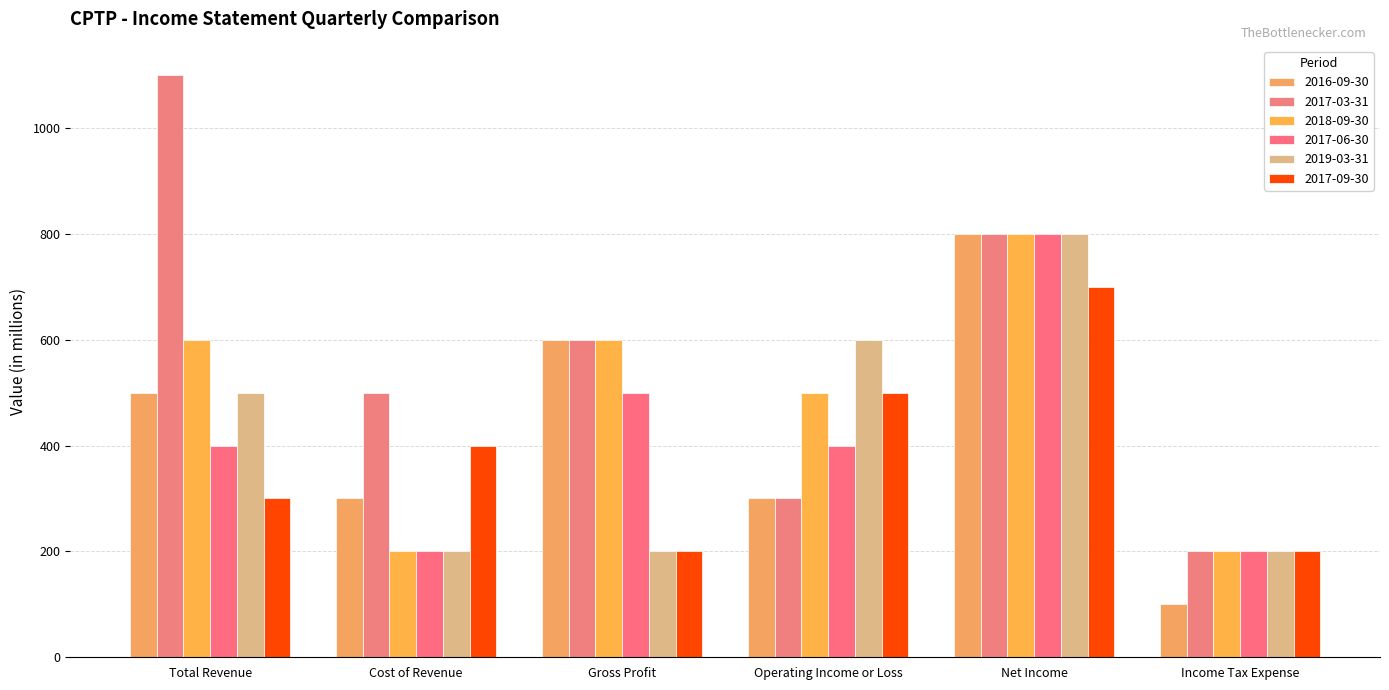

How many bars are there in total?

36